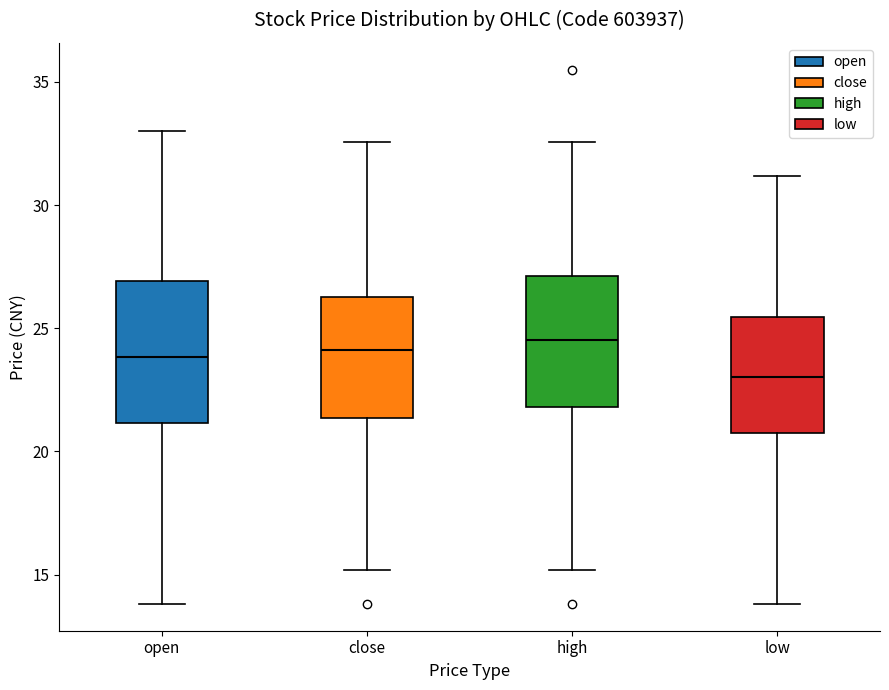

Reading left to right, transcribe this box plot: for each box, give where its median line is, the range the box spans, and where its two whiskers end, as read against the y-axis. The values are not printed on the chart, so give them approximately, as read against the axis.

open: median 24.0, box 21.0 to 27.0, whiskers 14.0 to 33.0
close: median 24.0, box 21.5 to 26.5, whiskers 15.0 to 32.5
high: median 24.5, box 22.0 to 27.0, whiskers 15.0 to 32.5
low: median 23.0, box 21.0 to 25.5, whiskers 14.0 to 31.0